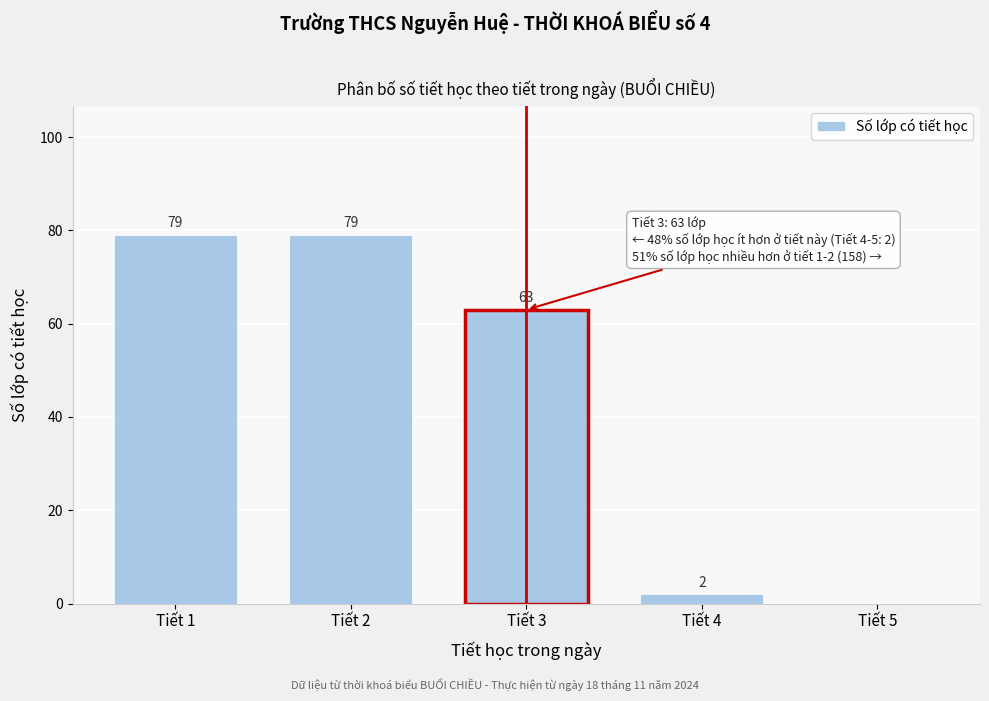

Reading left to right, transcribe all the data shown in this chart.

Tiết 1=79	Tiết 2=79	Tiết 3=63	Tiết 4=2	Tiết 5=0